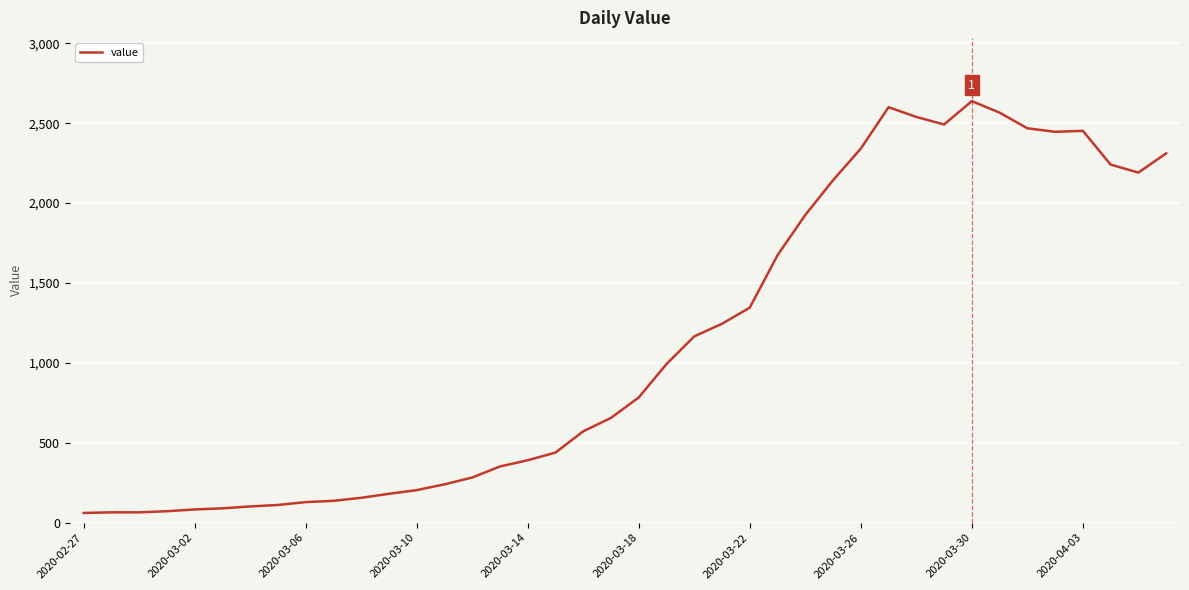

What is the difference between the maximum and minimum values?

2577